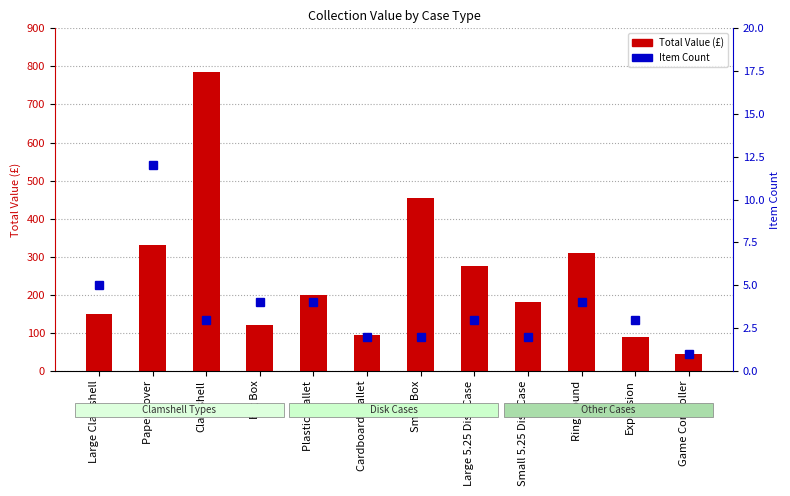

Is it true that Total Value (£) equals 128 at Expansion?

False